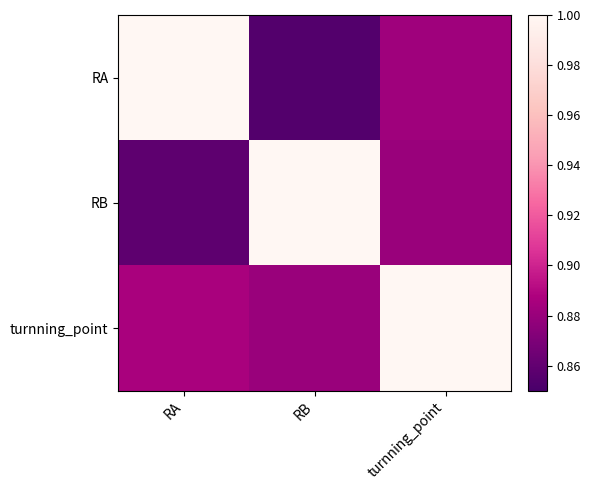

At which category is the sum across all series the highest?

turnning_point